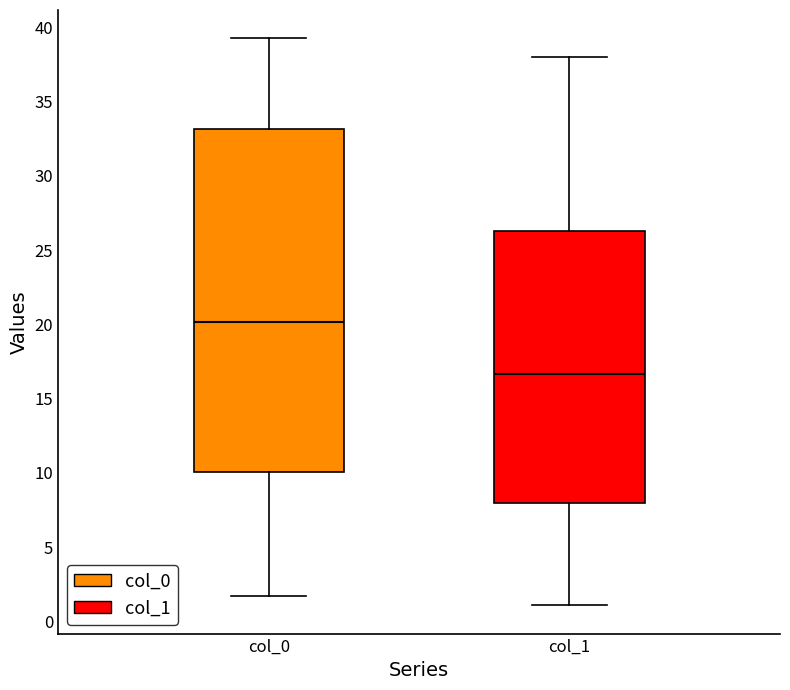

Reading left to right, read every box against the y-axis: the position of its median line, the range the box covers, and the ends of its whiskers. The values are not printed on the chart, so give them approximately, as read against the axis.

col_0: median 20.0, box 10.0 to 33.0, whiskers 1.5 to 39.5
col_1: median 16.5, box 8.0 to 26.5, whiskers 1.0 to 38.0